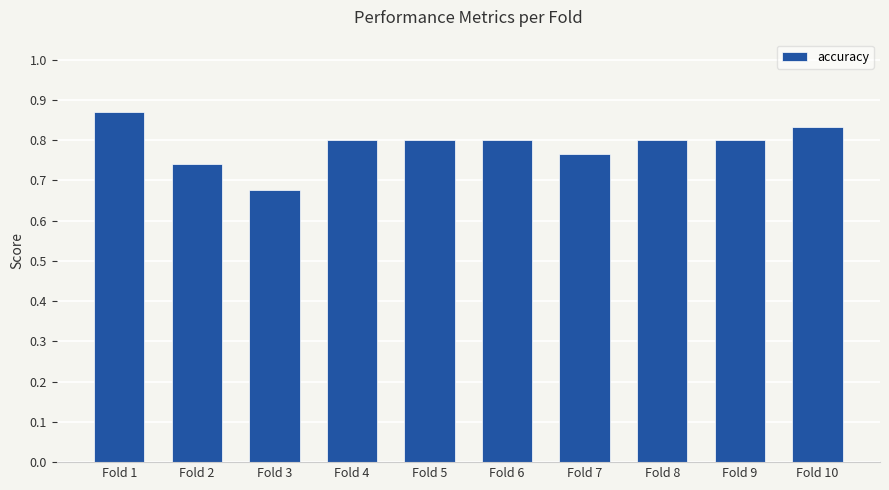

At which category does the chart reach its peak across all series?

Fold 1